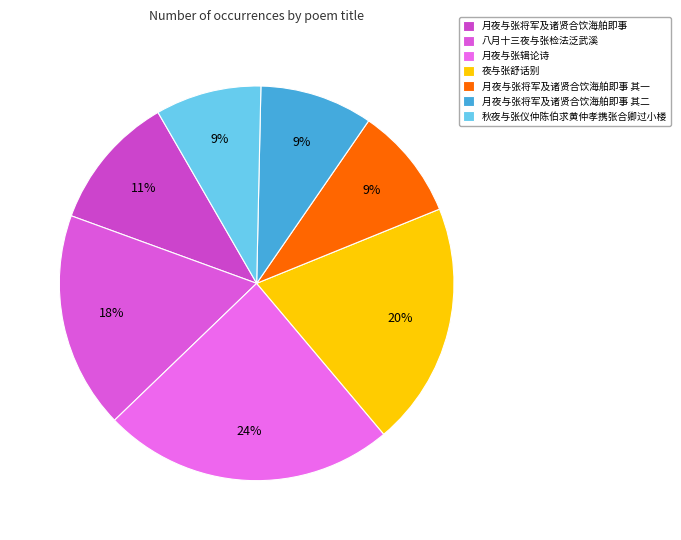

To the nearest percent, what portion does 夜与张舒话别 represent?

20%